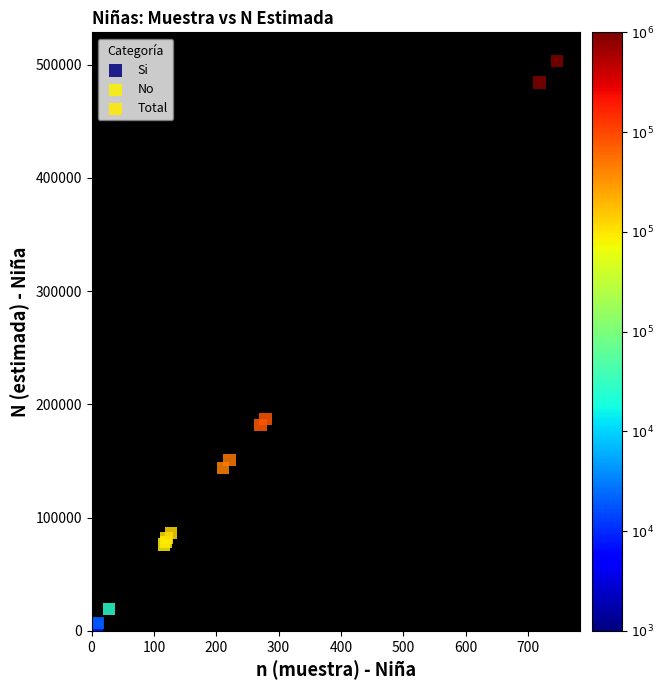

Which series contains the lowest Y value?

Si